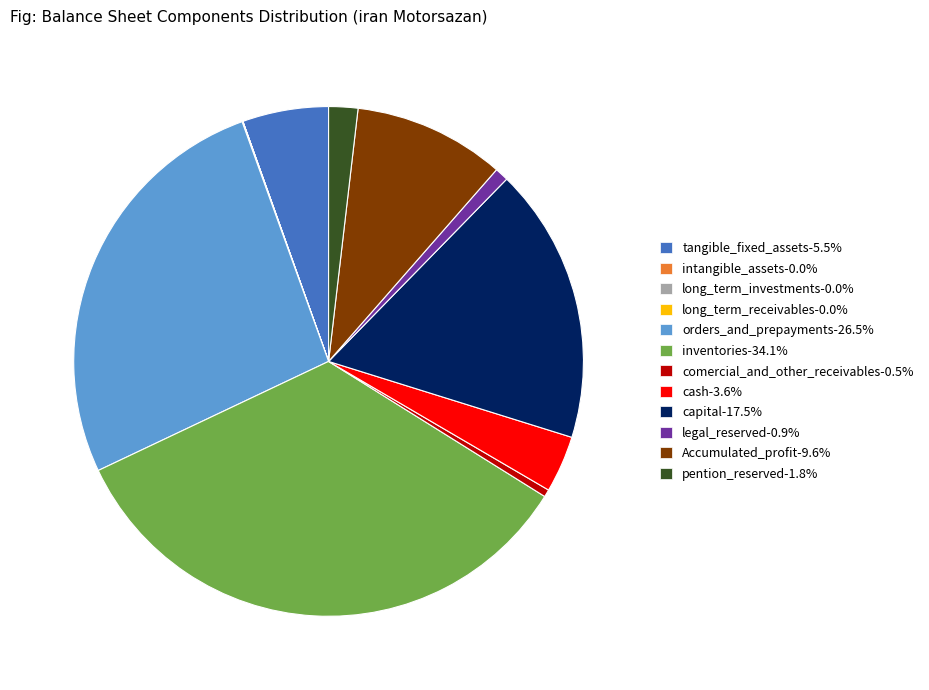

What is the ratio of the value at comercial_and_other_receivables-0.5% to the value at pention_reserved-1.8%?

0.3